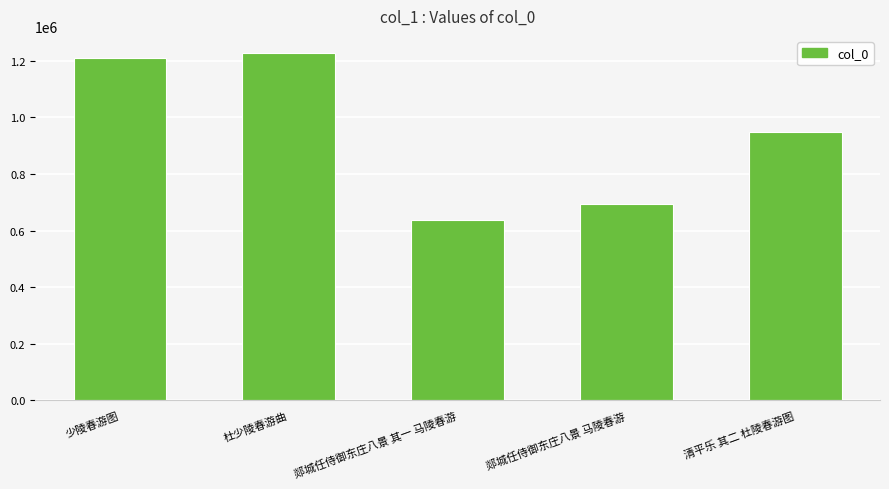

The value at 郯城任侍御东庄八景 其一 马陵春游 is 638707. True or false?

True